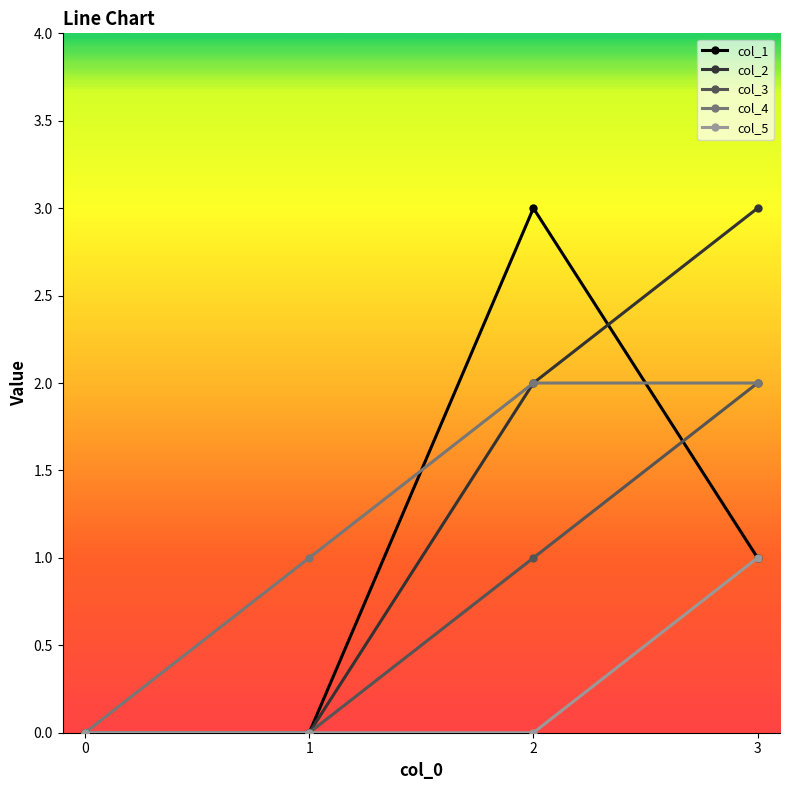

How many data points in col_3 are less than 1?

2